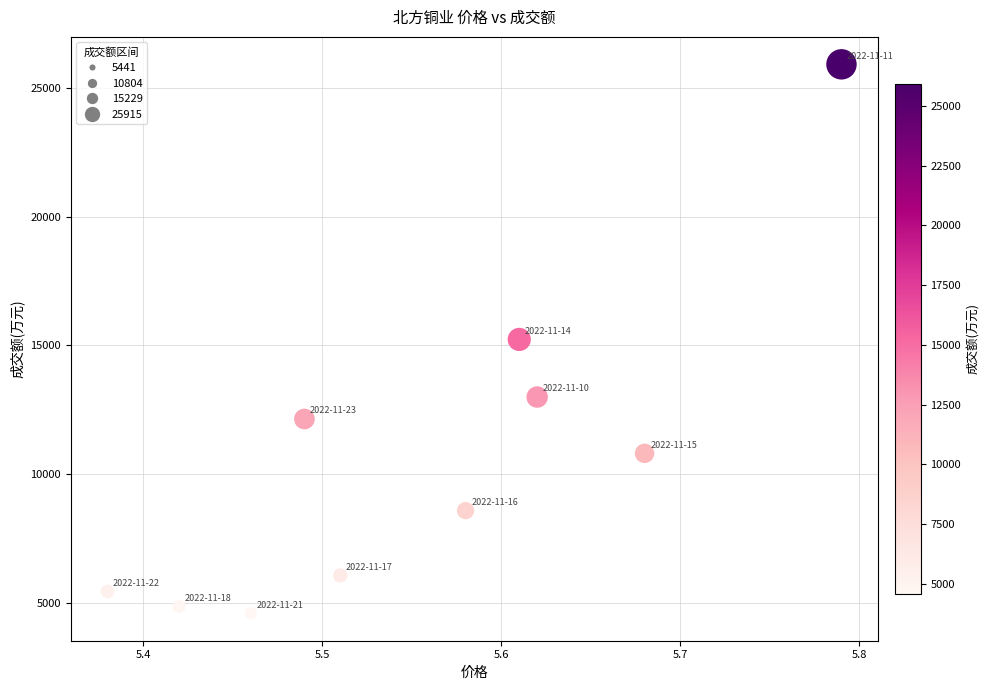

What is the range of Y values (max minus min)?

21324